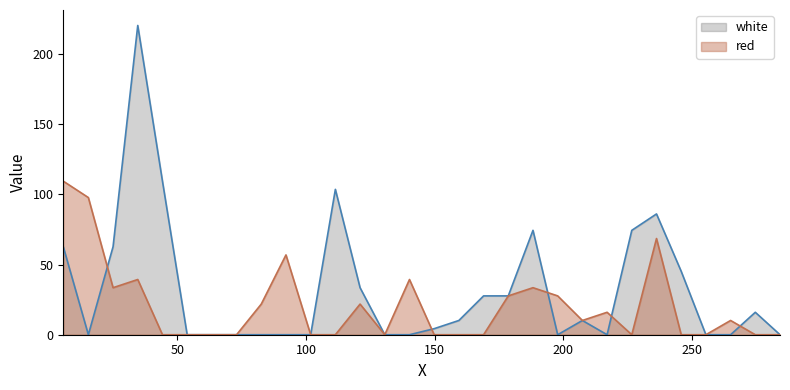

What is the maximum value shown in the chart?

220.2